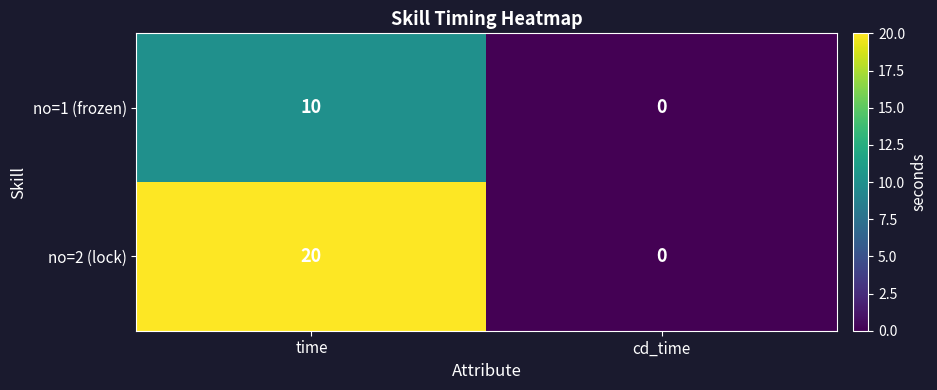

At how many categories does at least one series exceed 3?

1